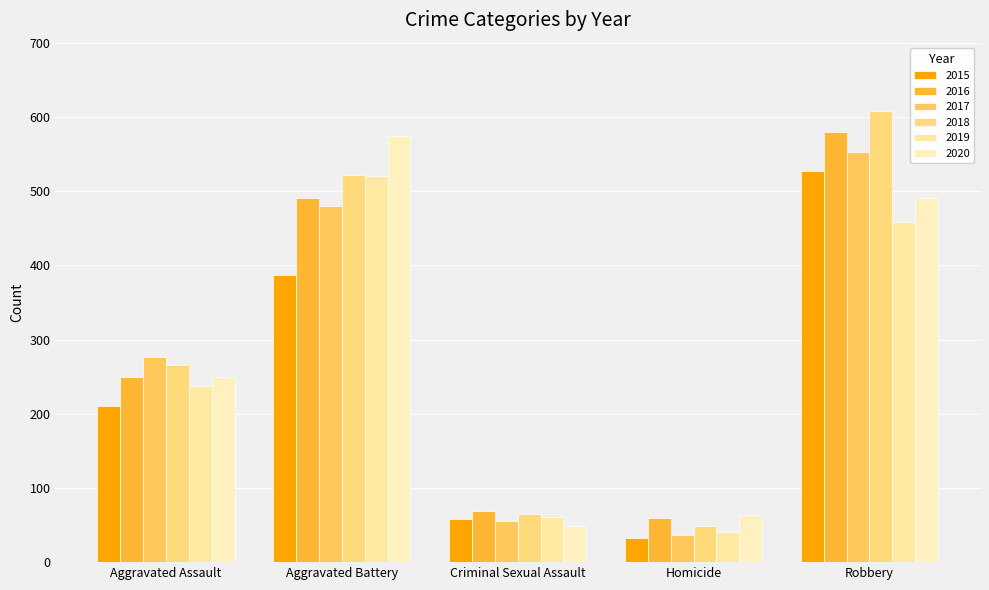

Are the bars horizontal?

No